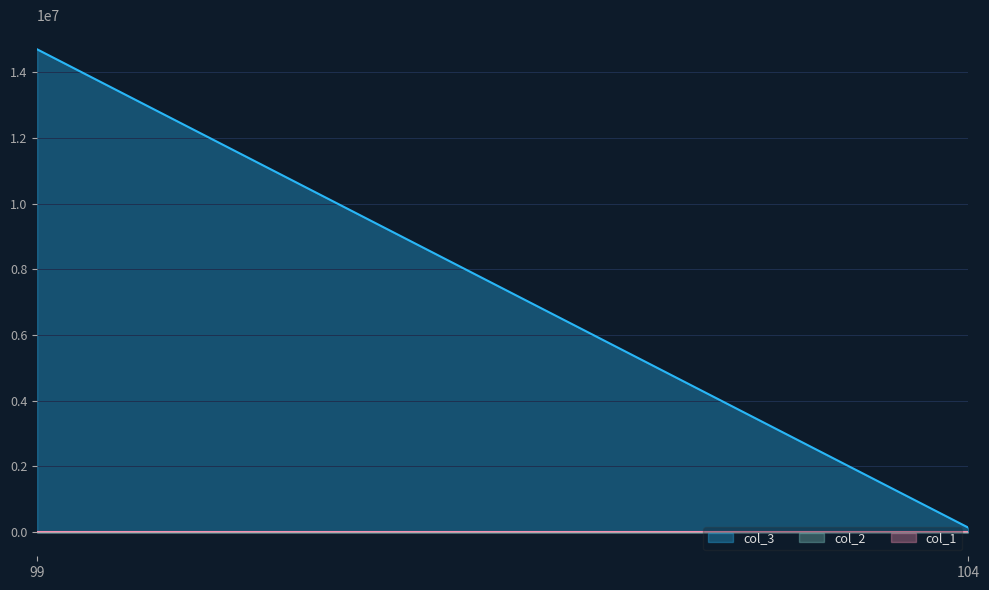

How many categories are shown in the chart?

2